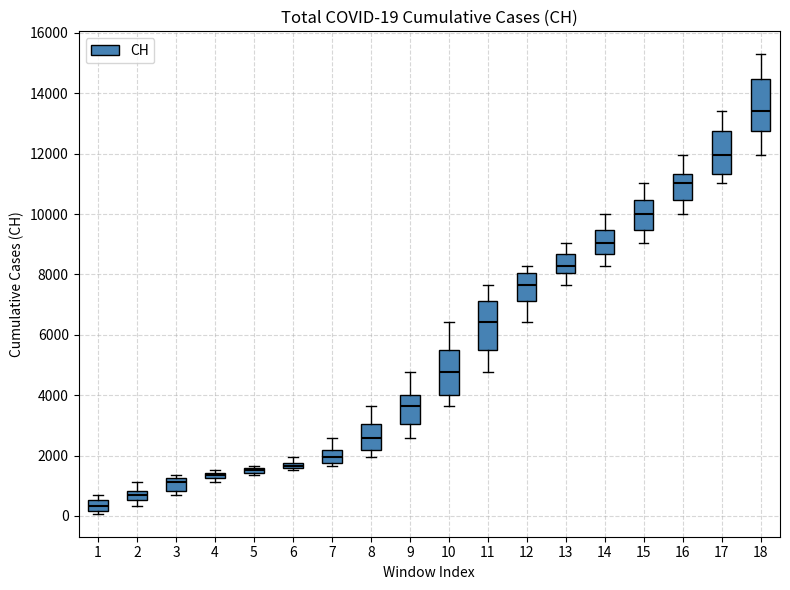

Which box's median line is the highest?

18